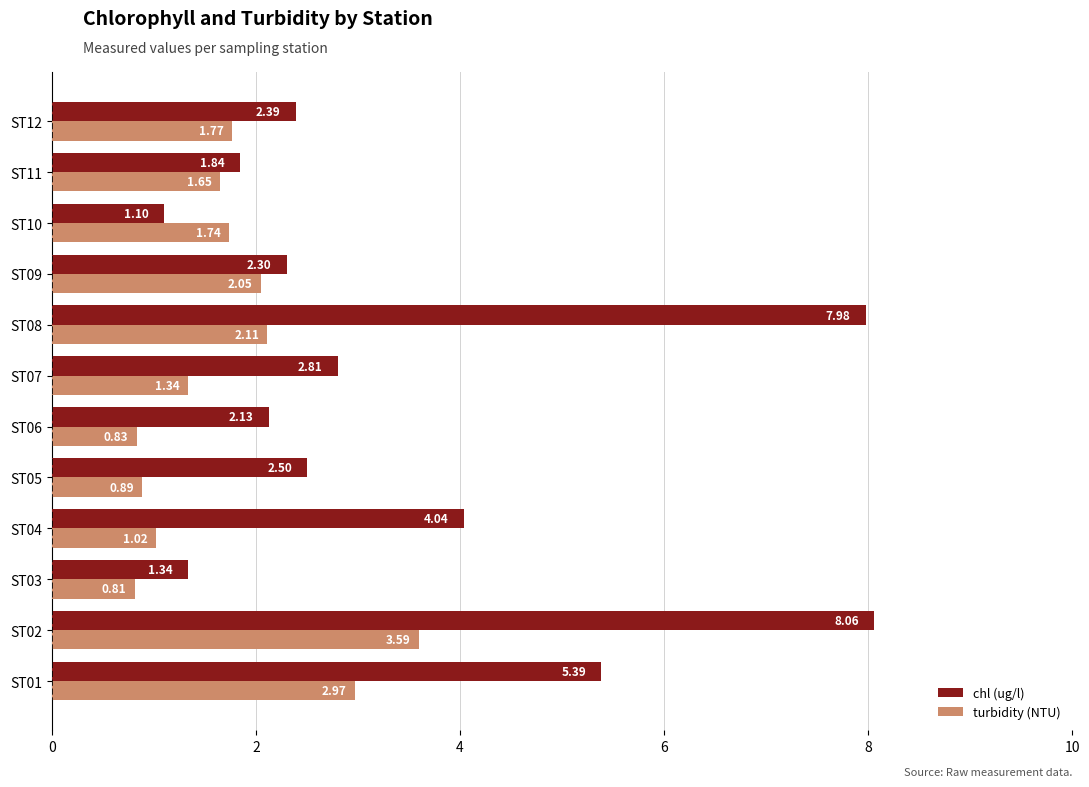

How many data points does each series have?

12